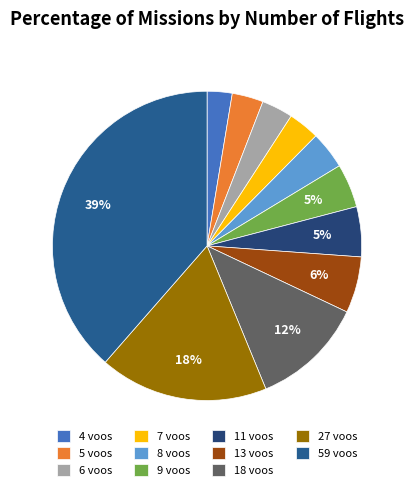

Do 11 voos and 18 voos together represent more than half of the pie?

No